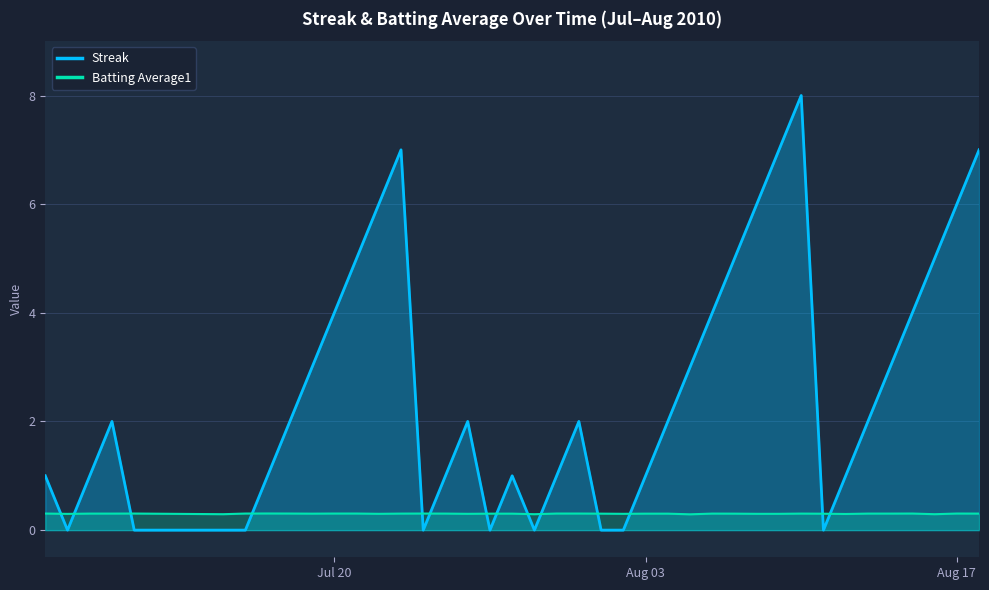

At how many categories does at least one series exceed 4?

10